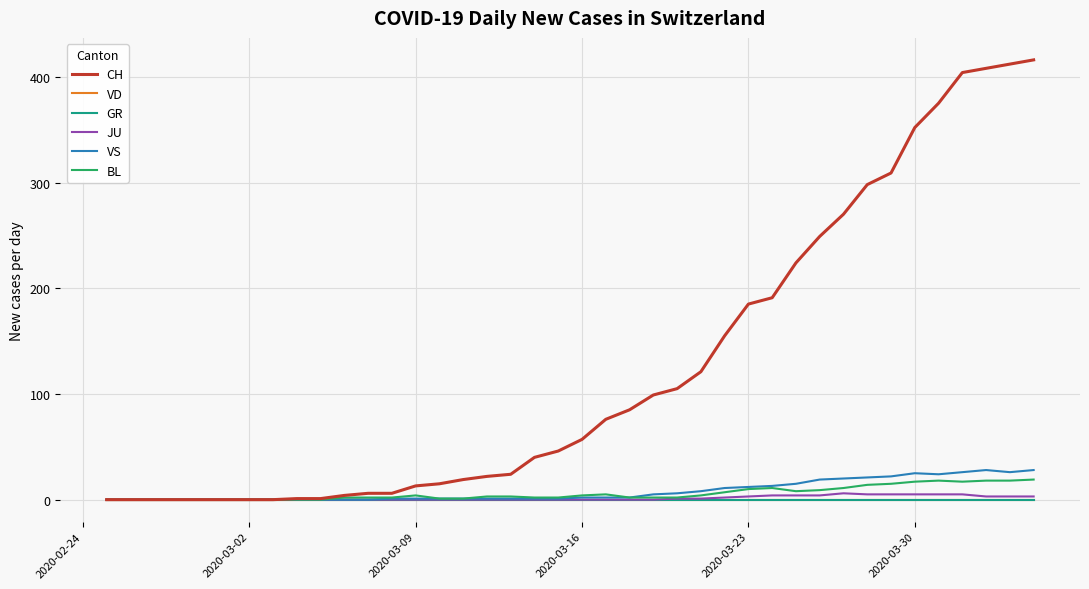

Does the chart display data point markers on the line(s)?

No